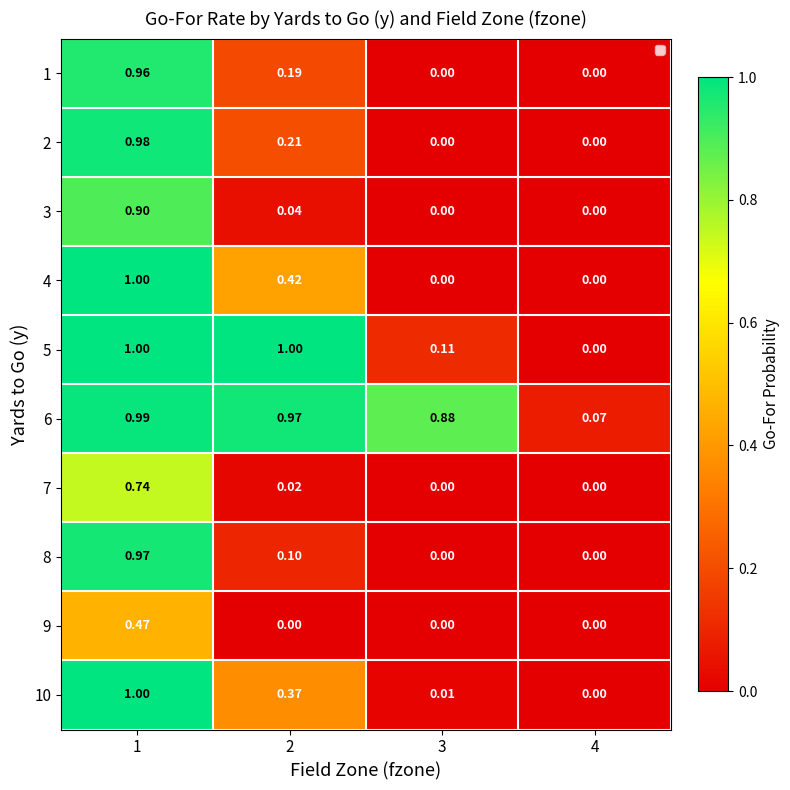

How many values in the 9 series exceed 0?

1